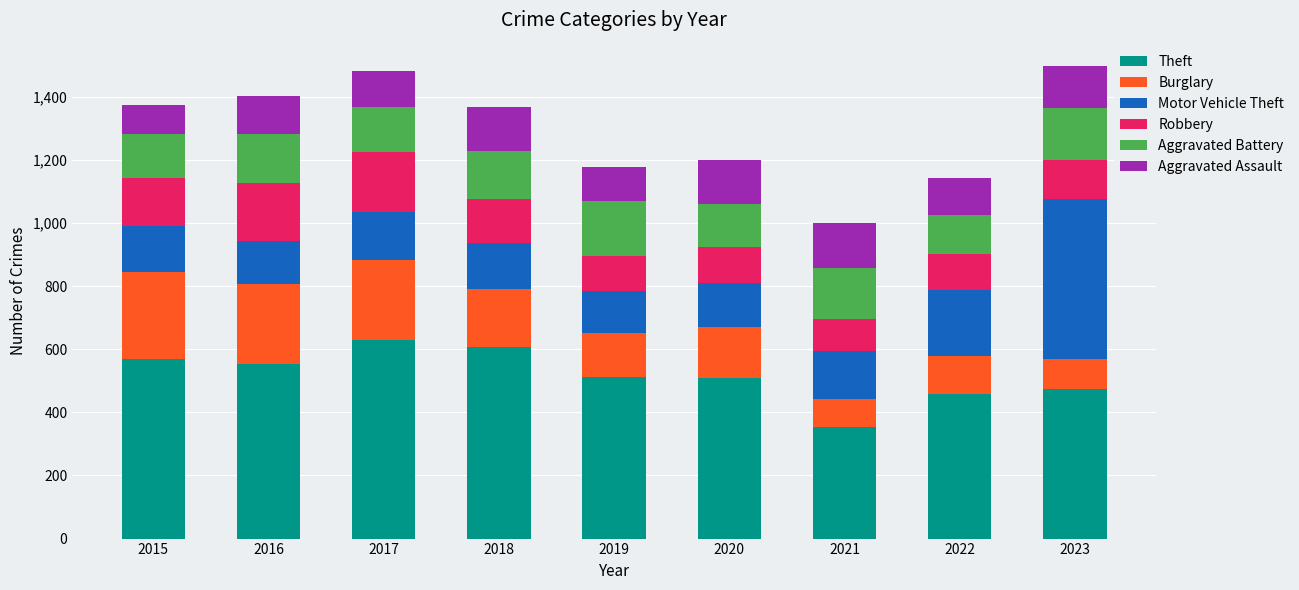

What is the total value across all series at 2023?

1496